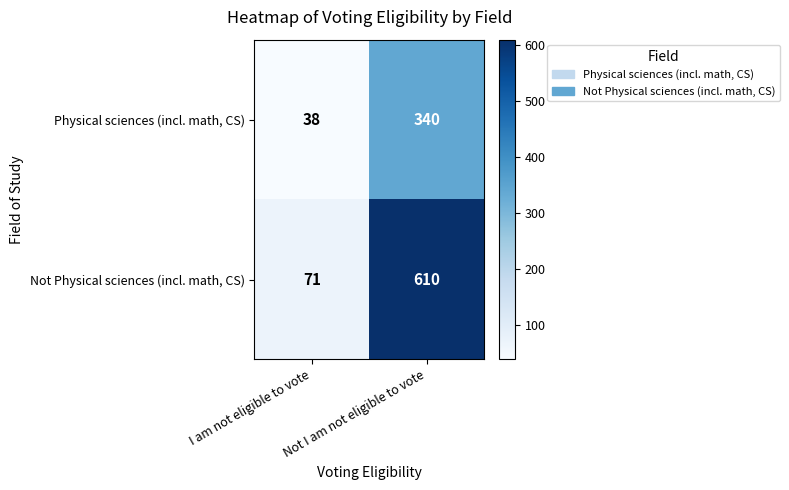

Which label corresponds to the smallest value in the chart?

I am not eligible to vote